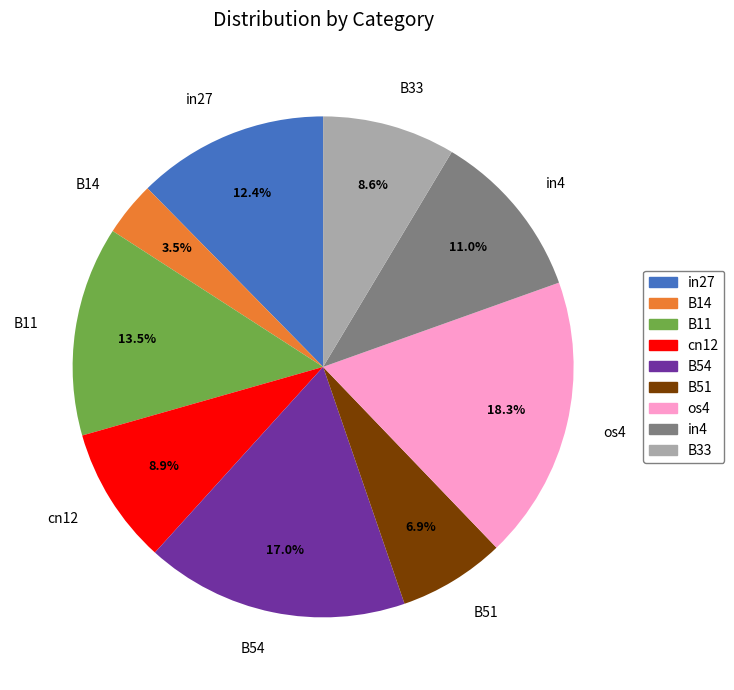

How many segments does this pie chart have?

9